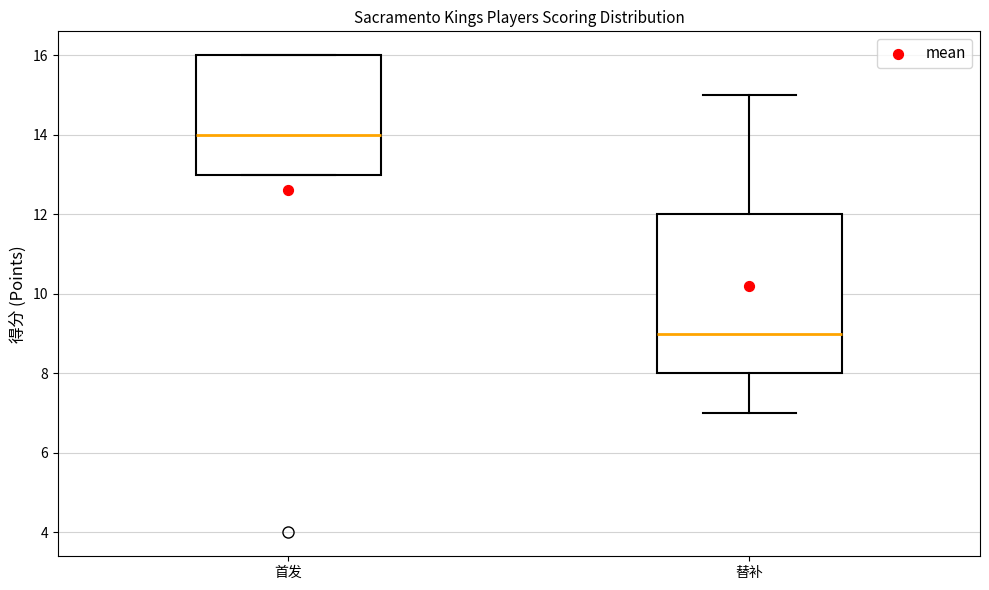

Where does the median line of the box for 首发 sit on the y-axis? The values are not printed on the chart, so give them approximately, as read against the axis.

14